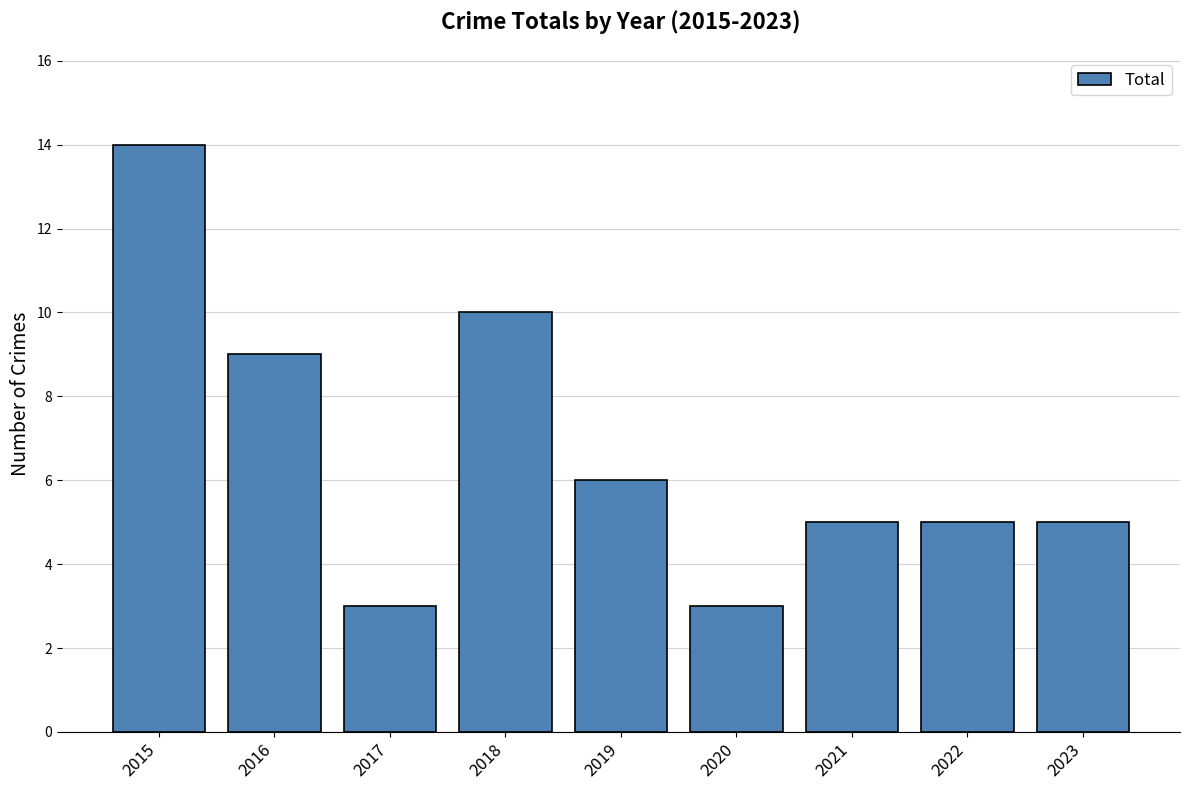

What is the ratio of the value at 2015 to the value at 2018?

1.4